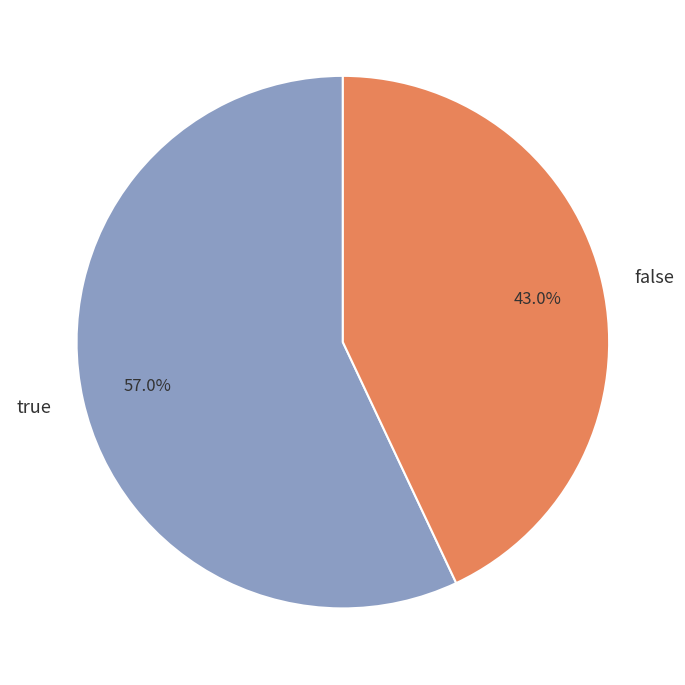

Which slice is the largest?

true